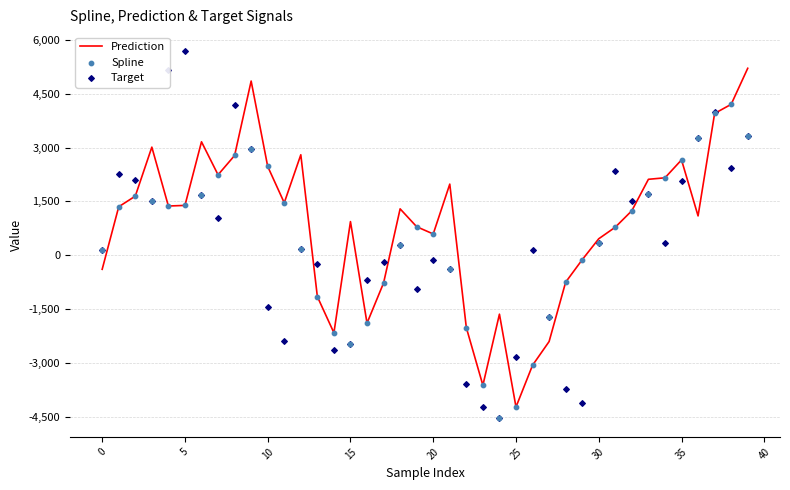

Which series has the largest Y range (max minus min)?

Target